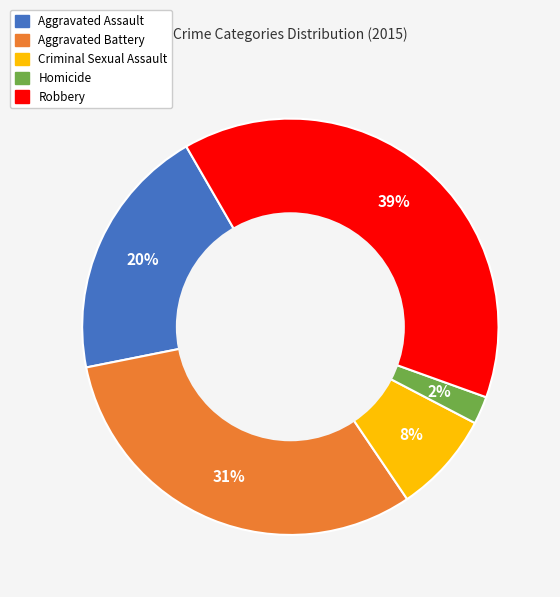

What is the largest slice in the pie chart?

Robbery